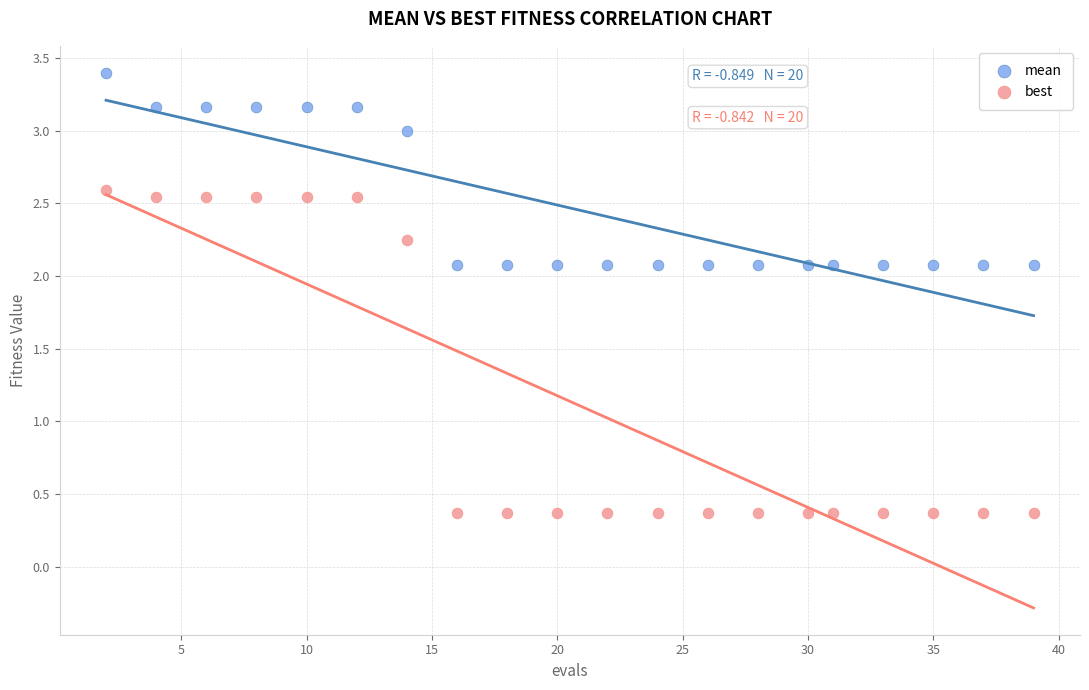

Which series reaches the minimum Y coordinate?

best